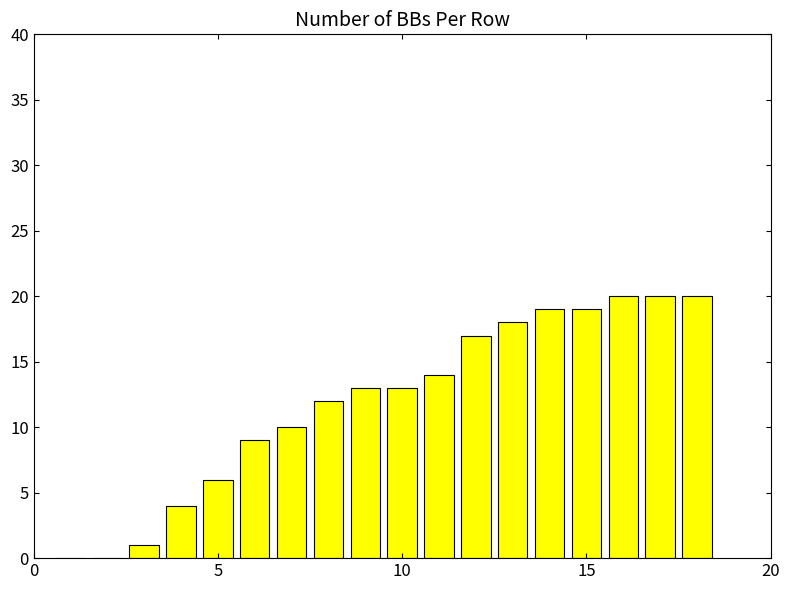

What is the maximum value shown in the chart?

20